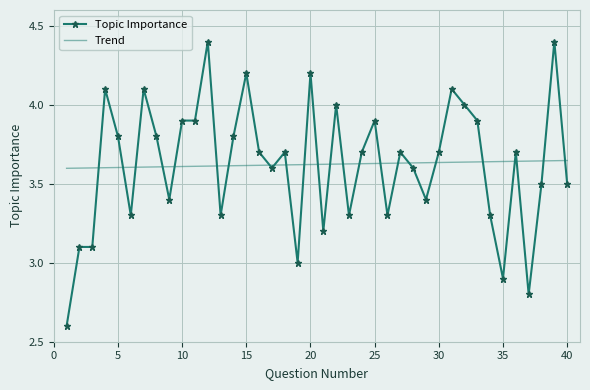

List the series in order of their peak value, lowest first.

Trend, Topic Importance